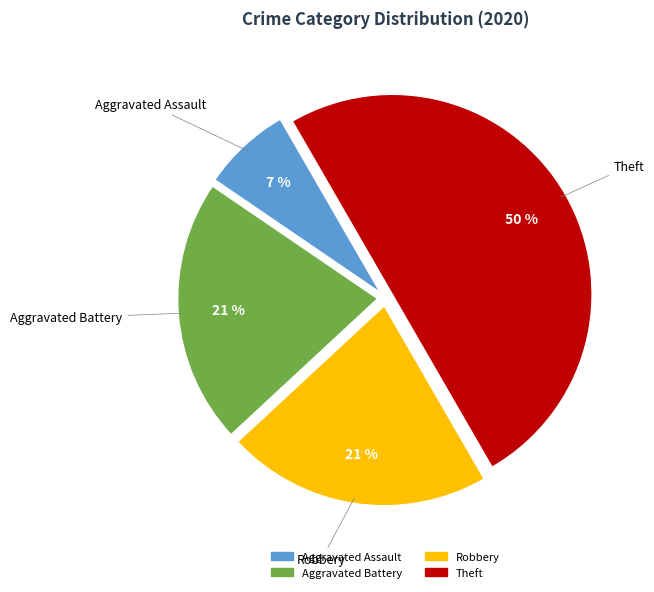

To the nearest percent, what is the average slice percentage?

25%